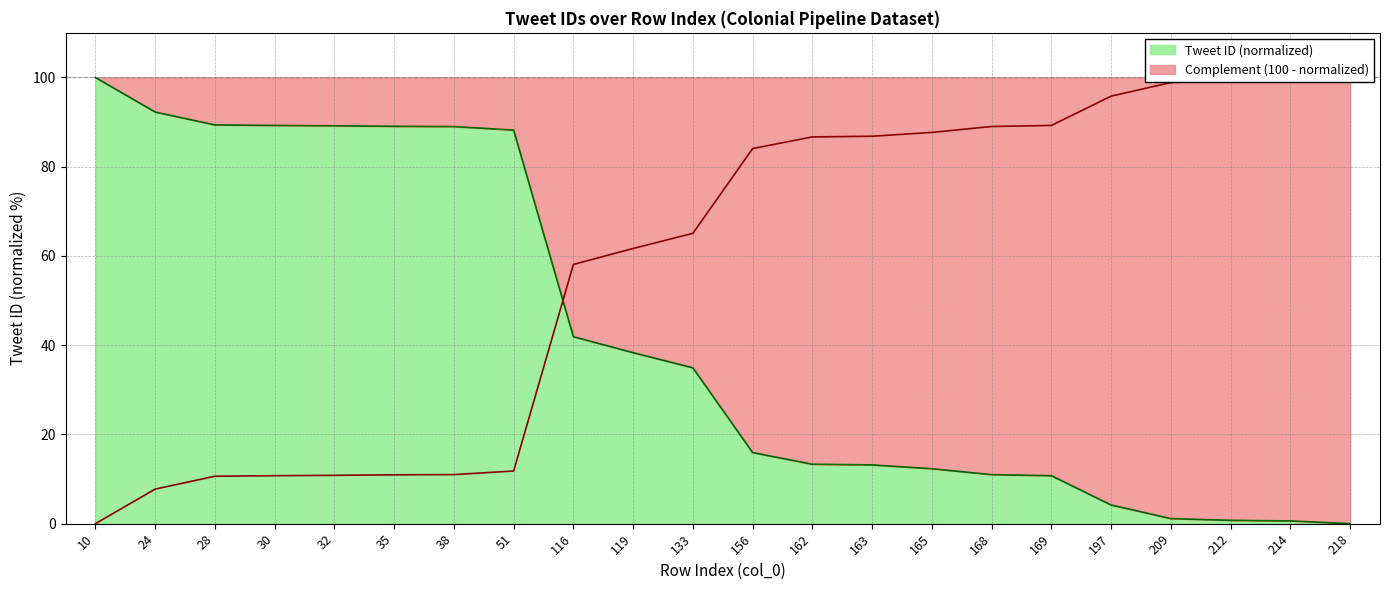

What is the change in value from 162 to 165?

-1.0